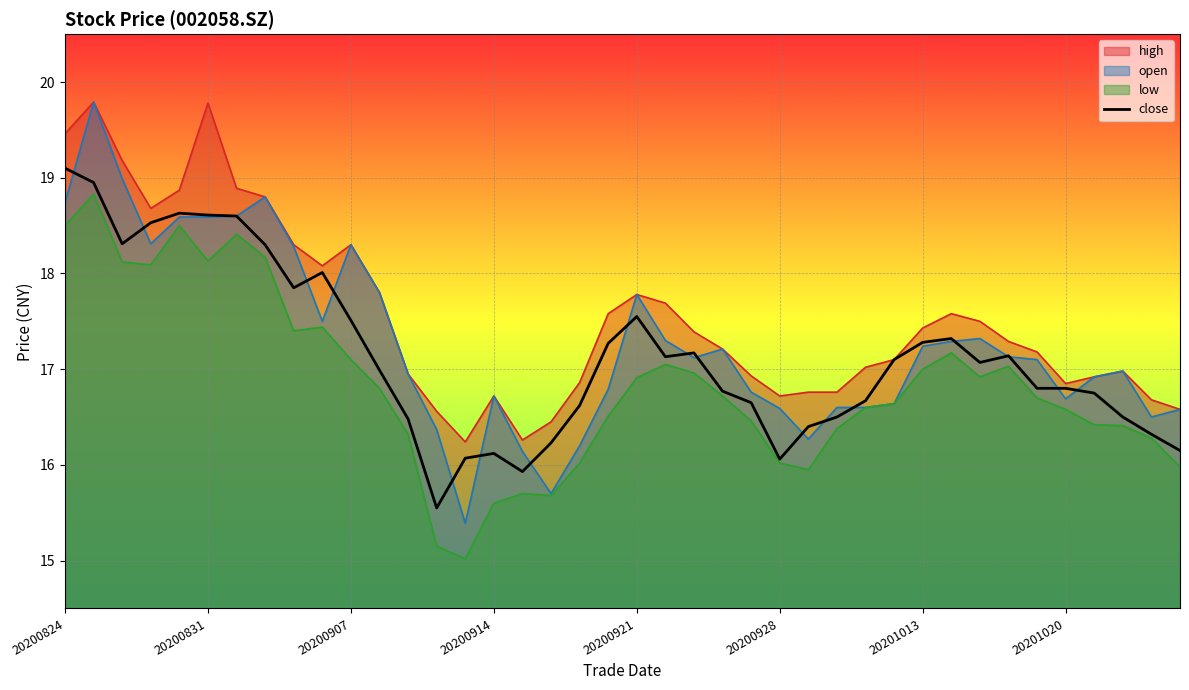

What is the difference between the maximum and minimum values?

3.6